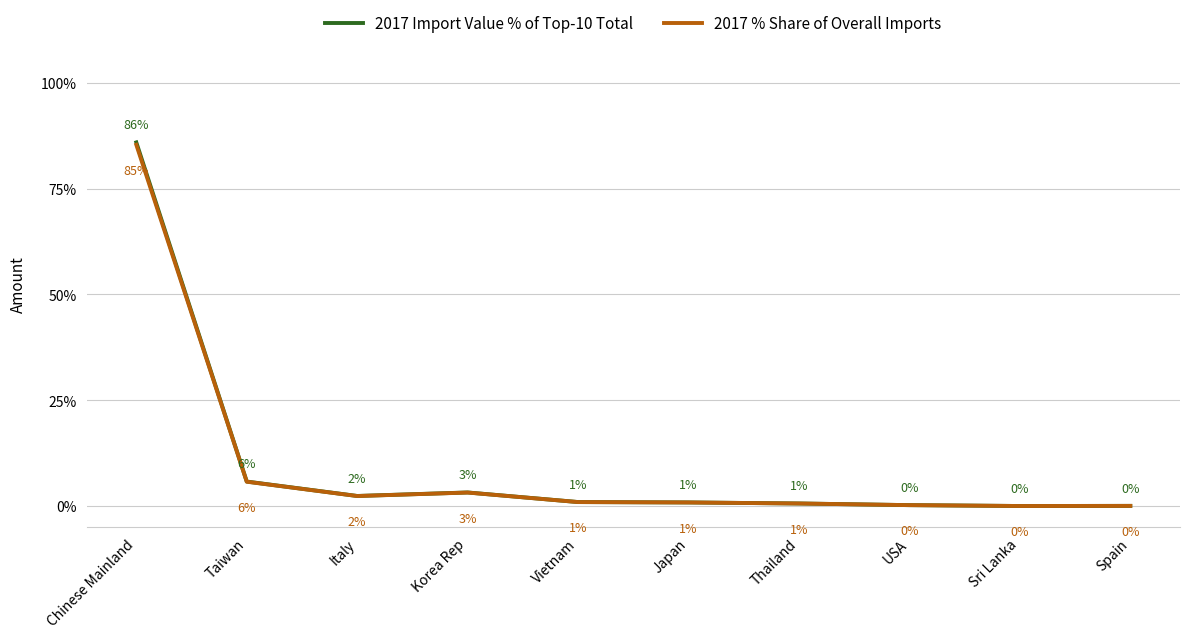

At which category is the sum across all series the highest?

Chinese Mainland